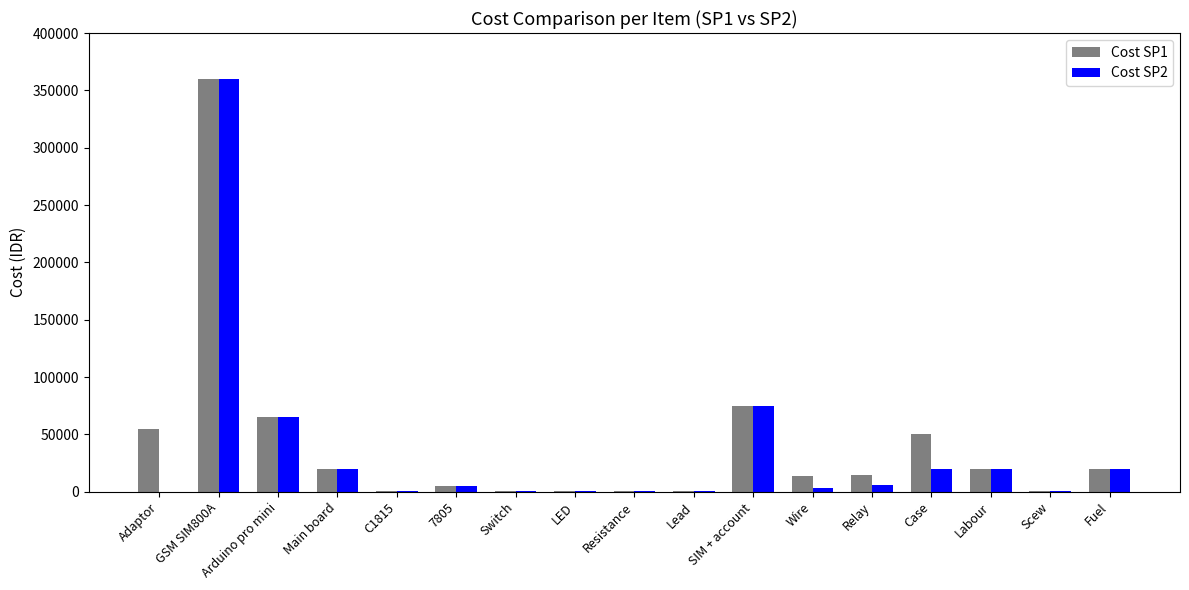

What is the highest value of the Cost SP1 series?

360000